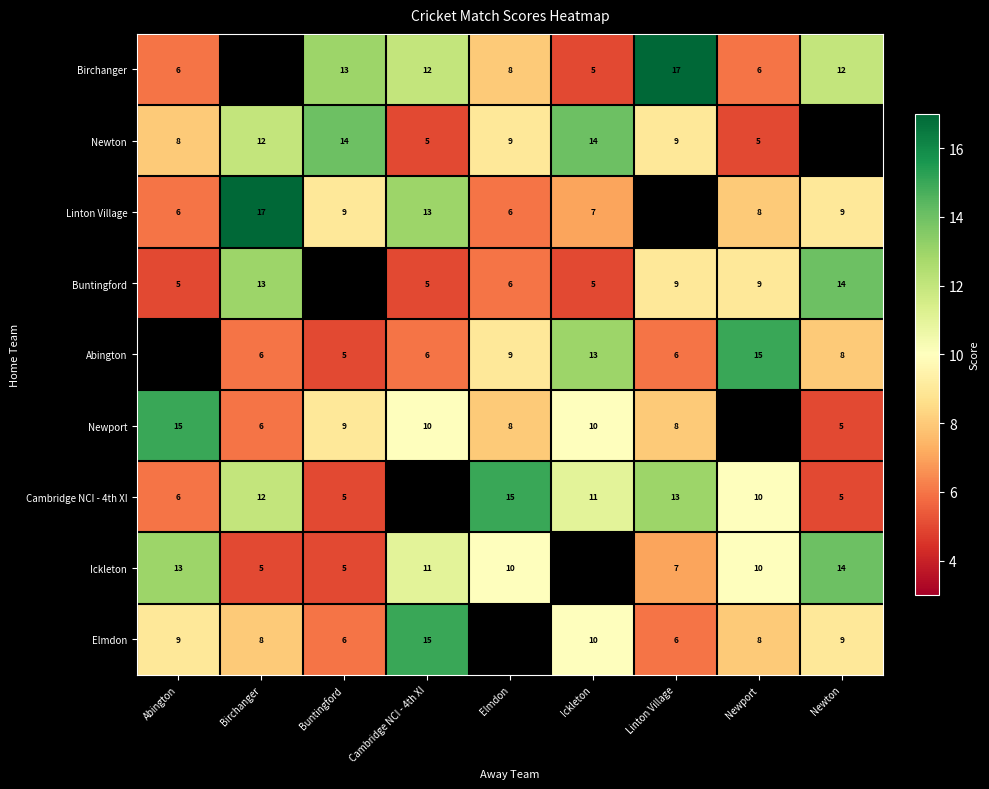

The value of Linton Village at Newport is 8. True or false?

True